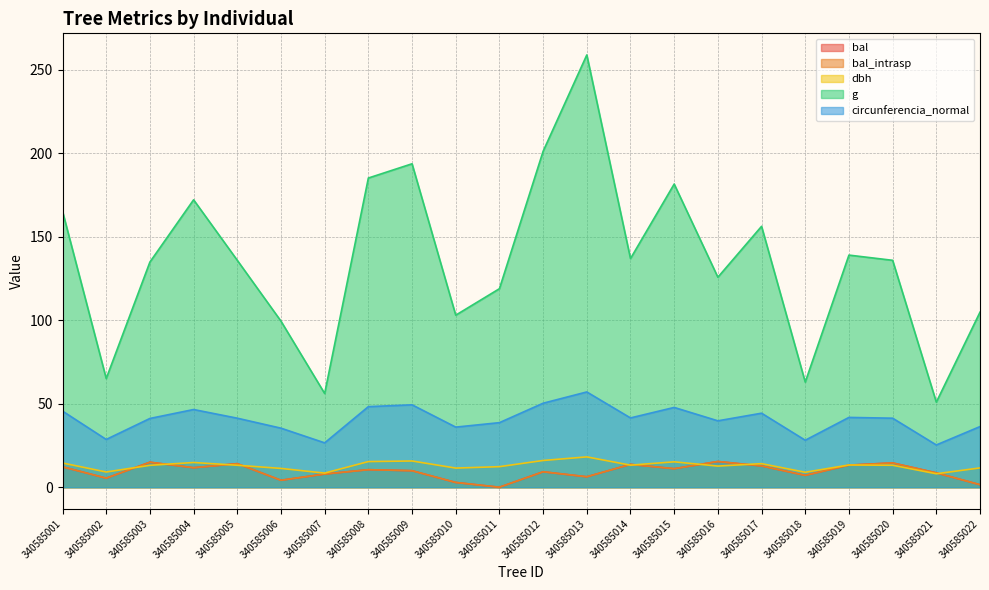

What is the value of the g point at the 11th from the left?

118.8